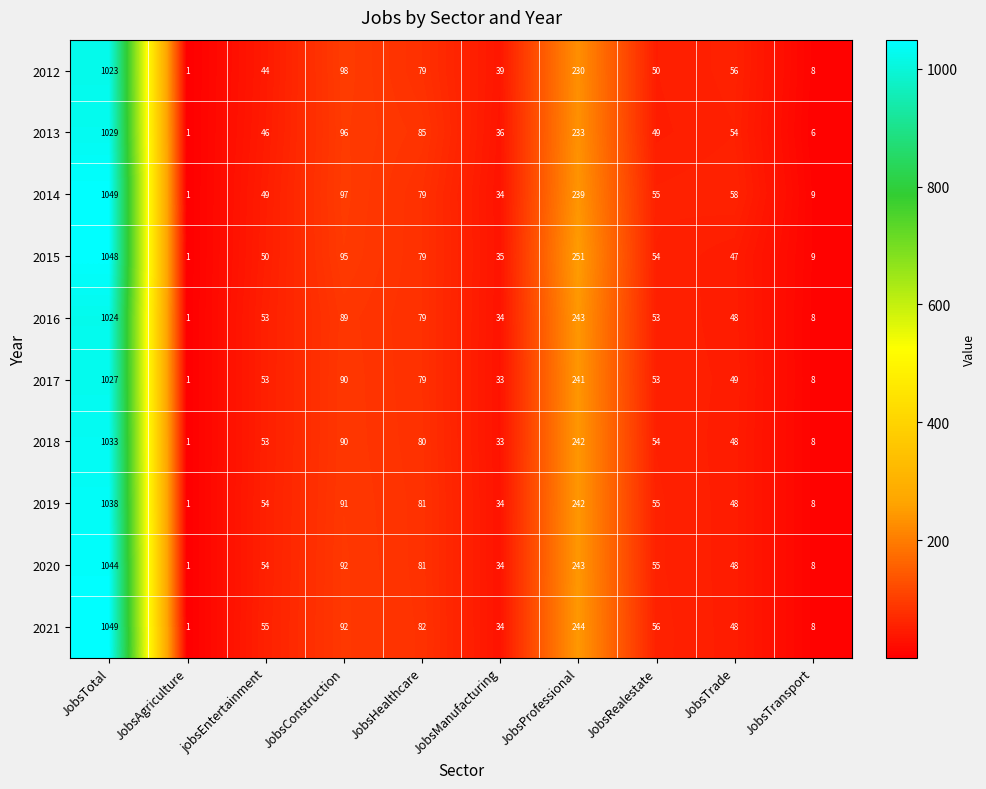

At how many categories does at least one series exceed 924?

1